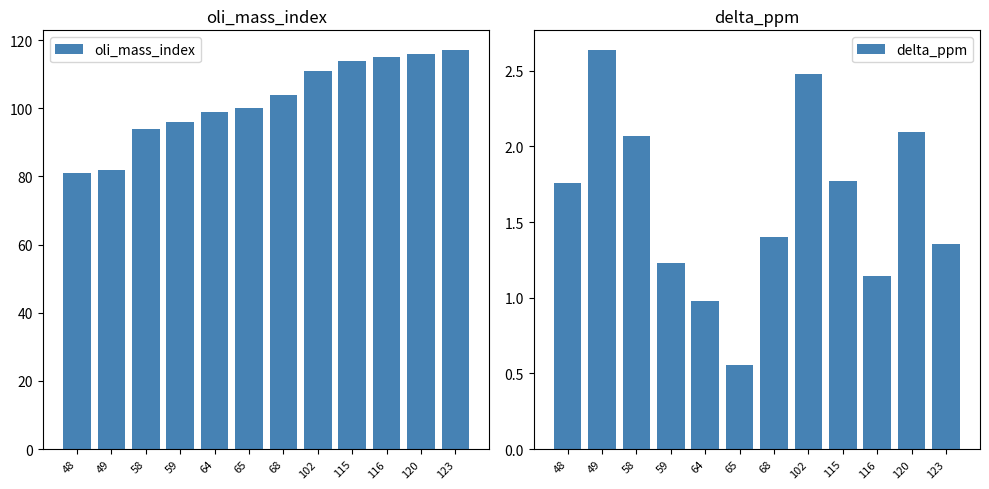

What is the minimum value shown in the chart?

0.6